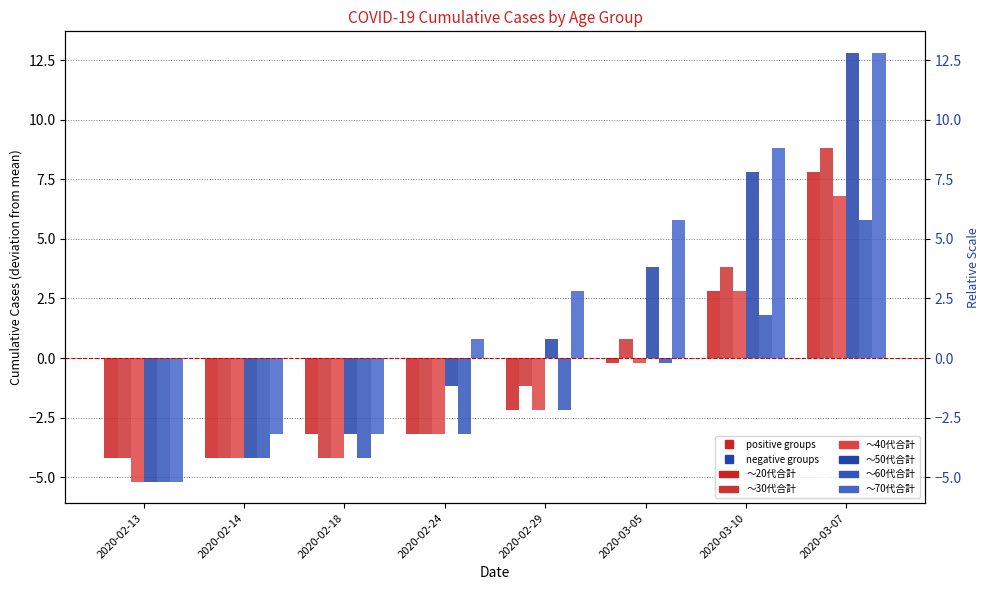

Is the value of ～60代合計 at 2020-03-07 greater than the value of ～70代合計 at 2020-02-13?

Yes